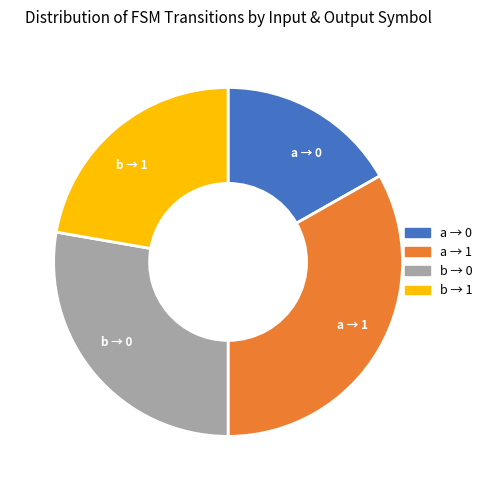

Is there a majority slice in this chart?

No